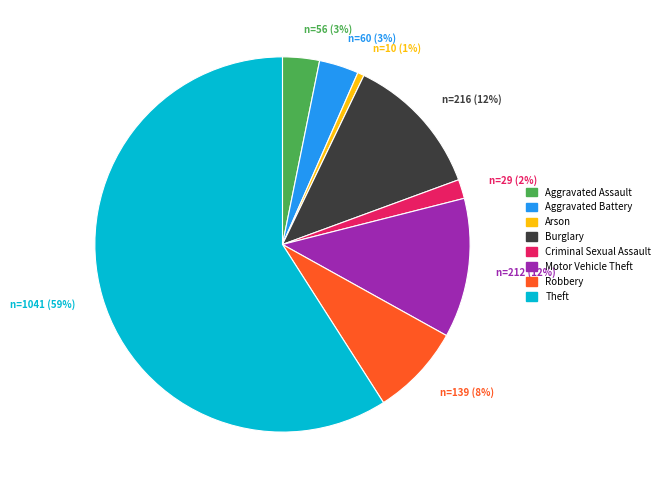

Is it true that Motor Vehicle Theft is 1% of the pie?

False